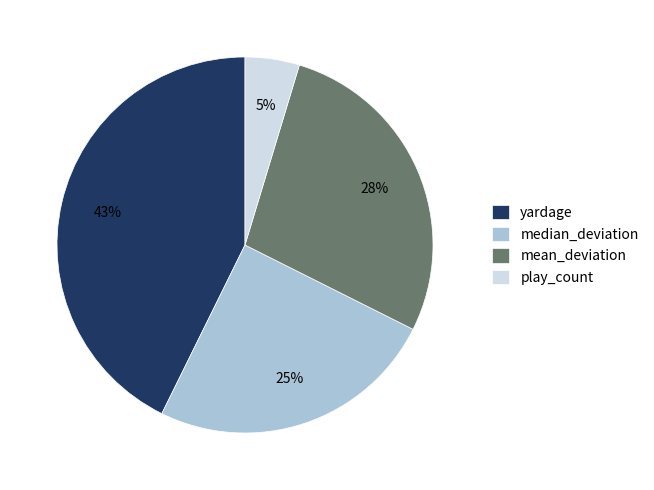

To the nearest percent, what portion does yardage represent?

43%